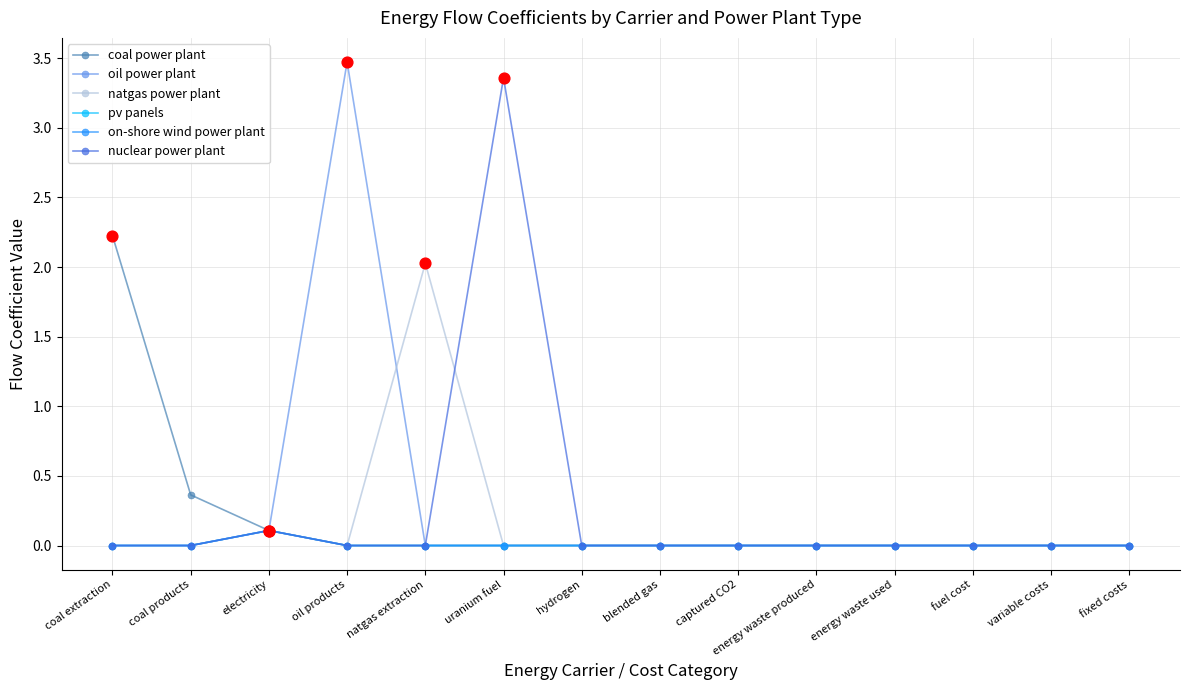

Which series has the largest total across all categories?

oil power plant